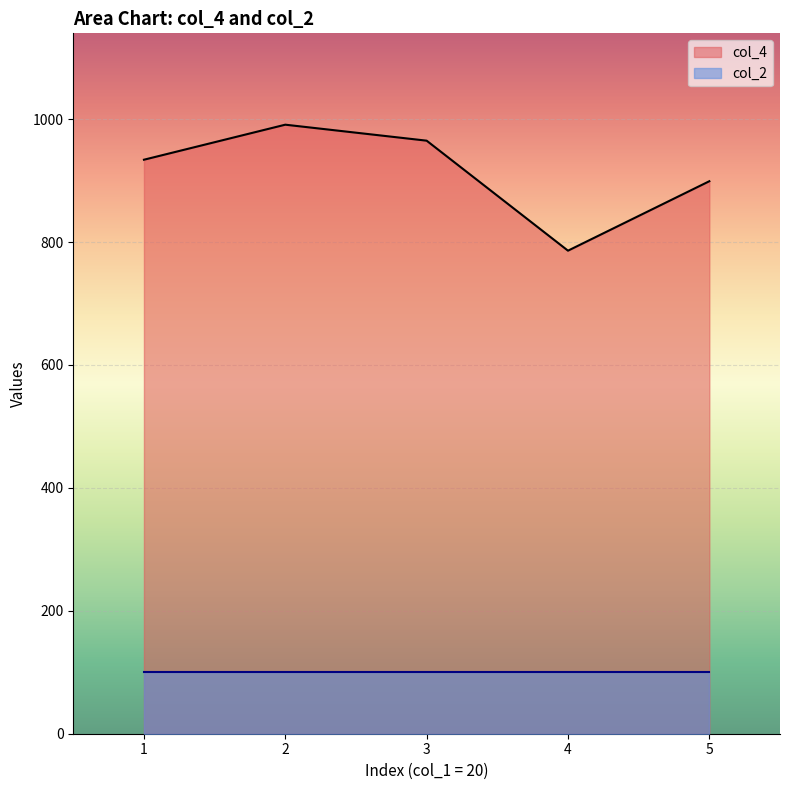

At which category does the data reach its first local valley?

4